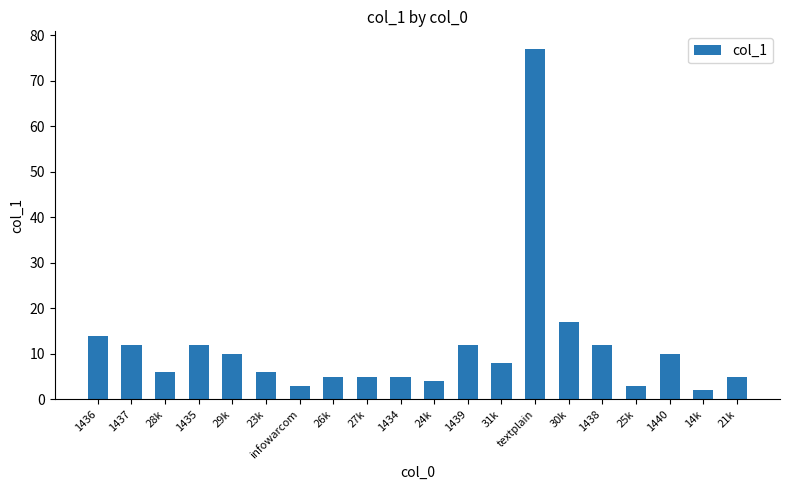

Where does the data first go above 8?

1436